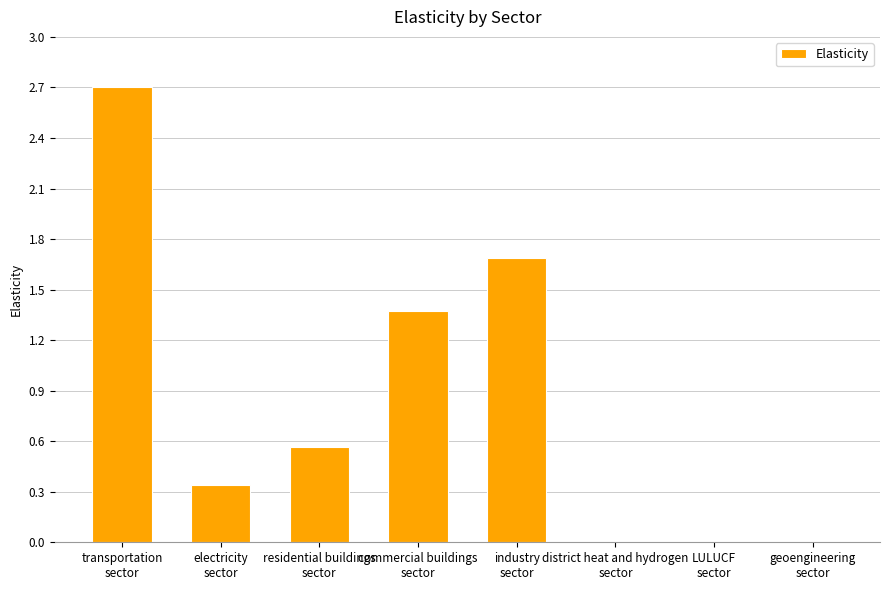

What is the sum of all values?

6.7